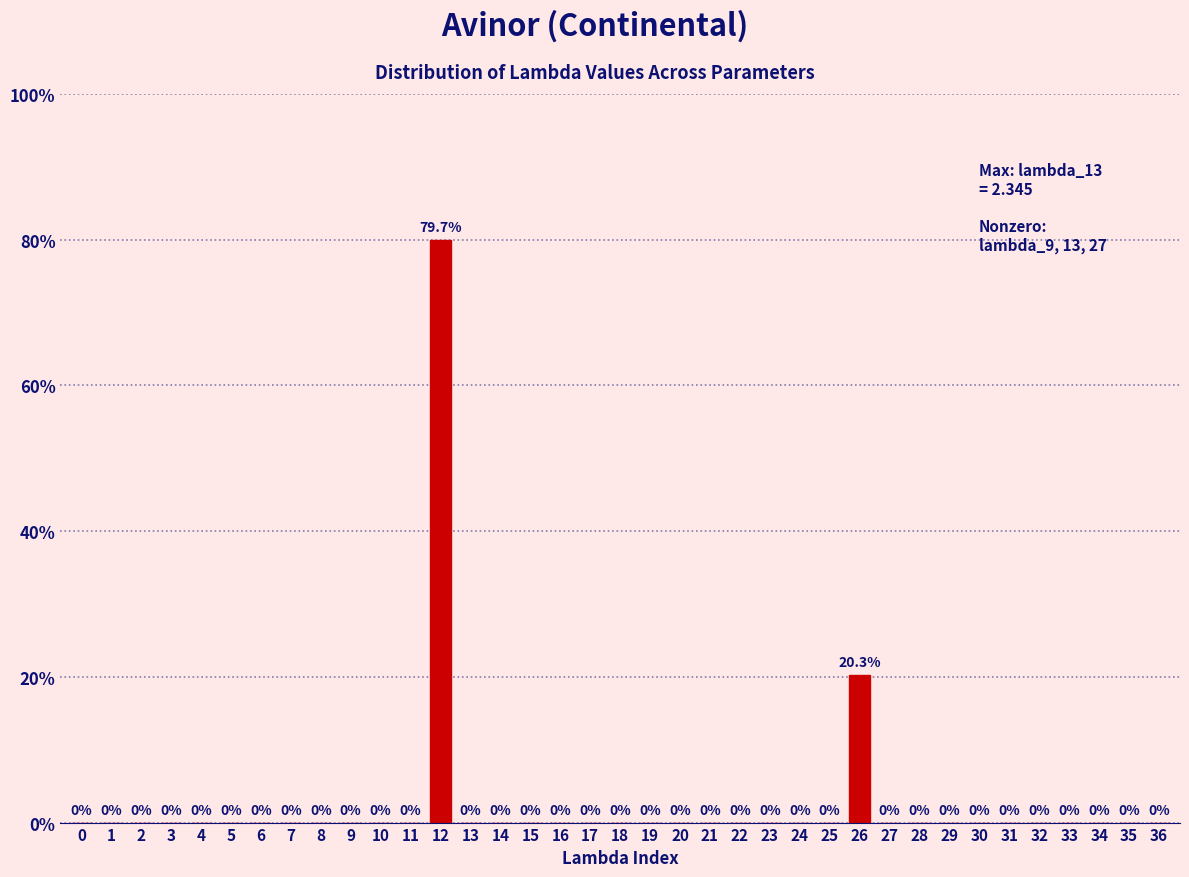

Reading right to left, transcribe all the data shown in this chart.

36=0.0	35=0.0	34=0.0	33=0.0	32=0.0	31=0.0	30=0.0	29=0.0	28=0.0	27=0.0	26=20.3	25=0.0	24=0.0	23=0.0	22=0.0	21=0.0	20=0.0	19=0.0	18=0.0	17=0.0	16=0.0	15=0.0	14=0.0	13=0.0	12=79.7	11=0.0	10=0.0	9=0.0	8=0.0	7=0.0	6=0.0	5=0.0	4=0.0	3=0.0	2=0.0	1=0.0	0=0.0